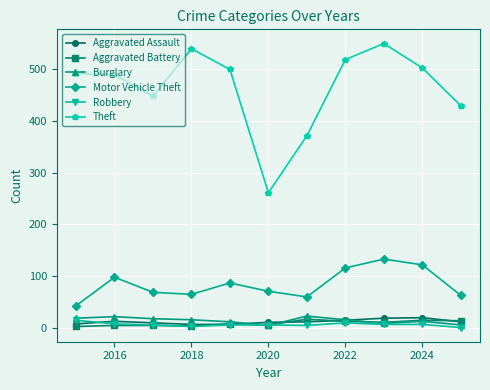

What is the difference between the maximum and minimum values in the Aggravated Battery series?

14